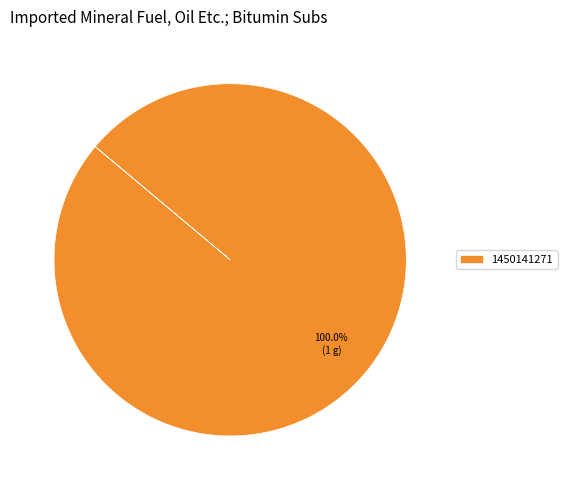

Which slice represents more than half of the pie?

1450141271